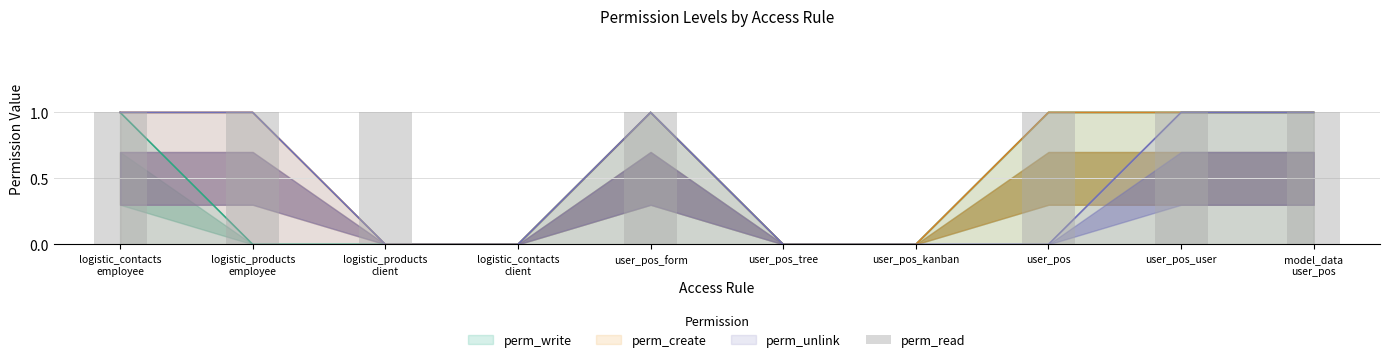

True or false: the data shows 0 at user_pos_tree.

True